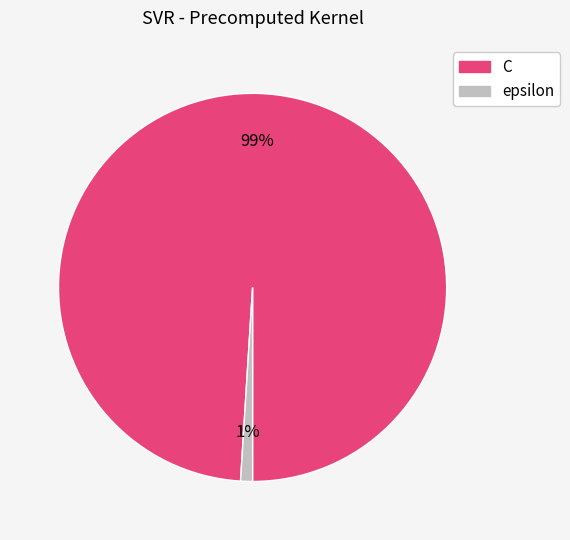

What is the smallest slice in the pie chart?

epsilon